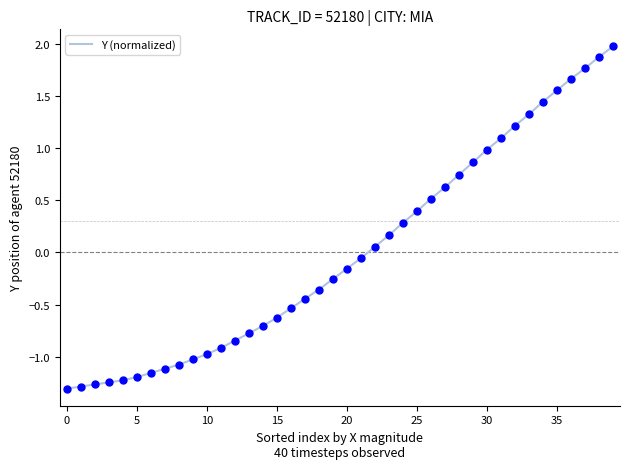

What is the smallest value displayed?

-1.3